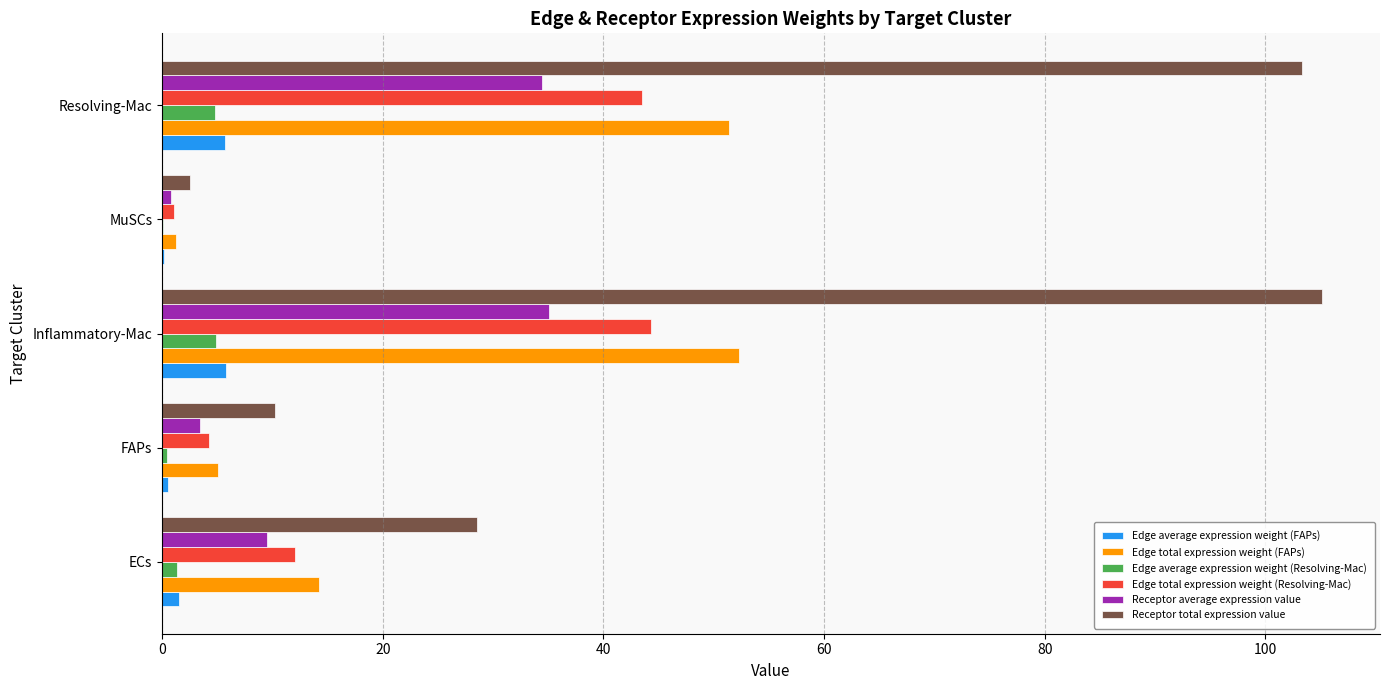

Is it true that Edge total expression weight (Resolving-Mac) equals 9.7 at Resolving-Mac?

False